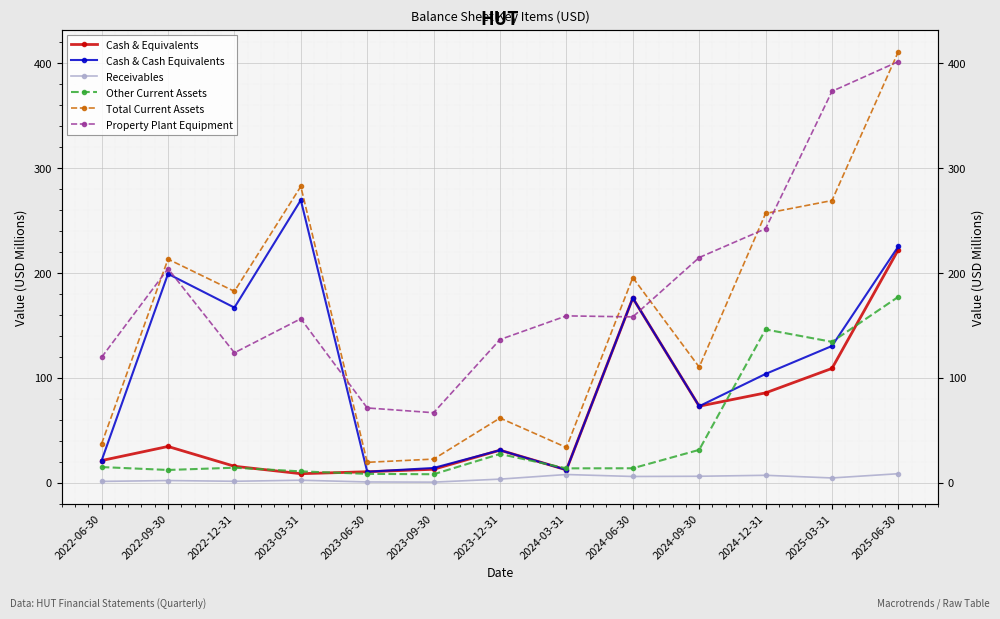

At which category does the chart reach its peak across all series?

2025-06-30